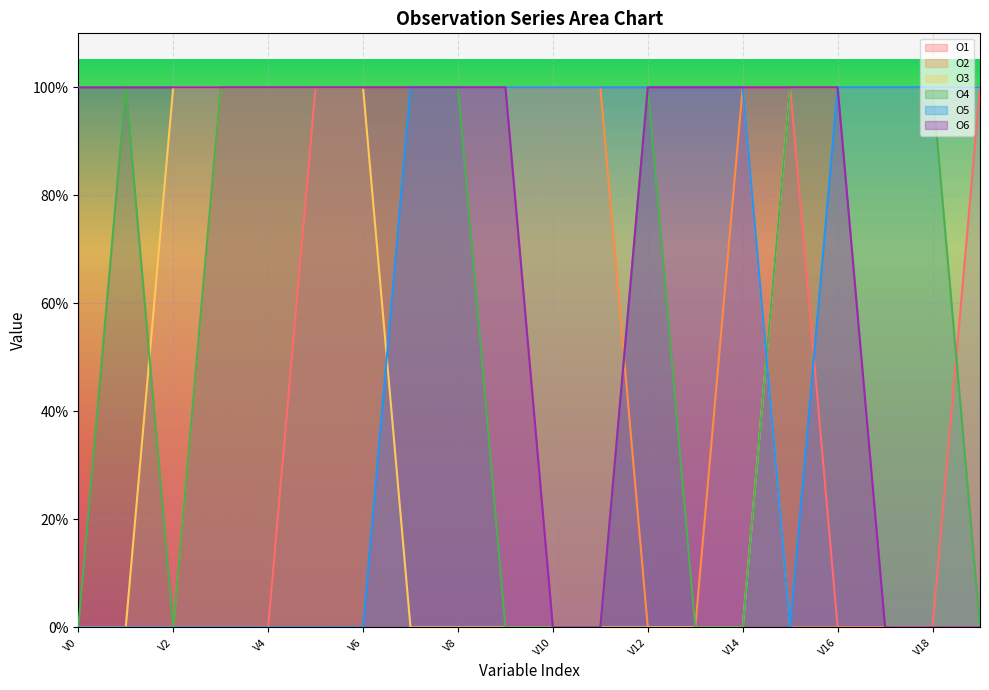

Which series has the largest total across all categories?

O6